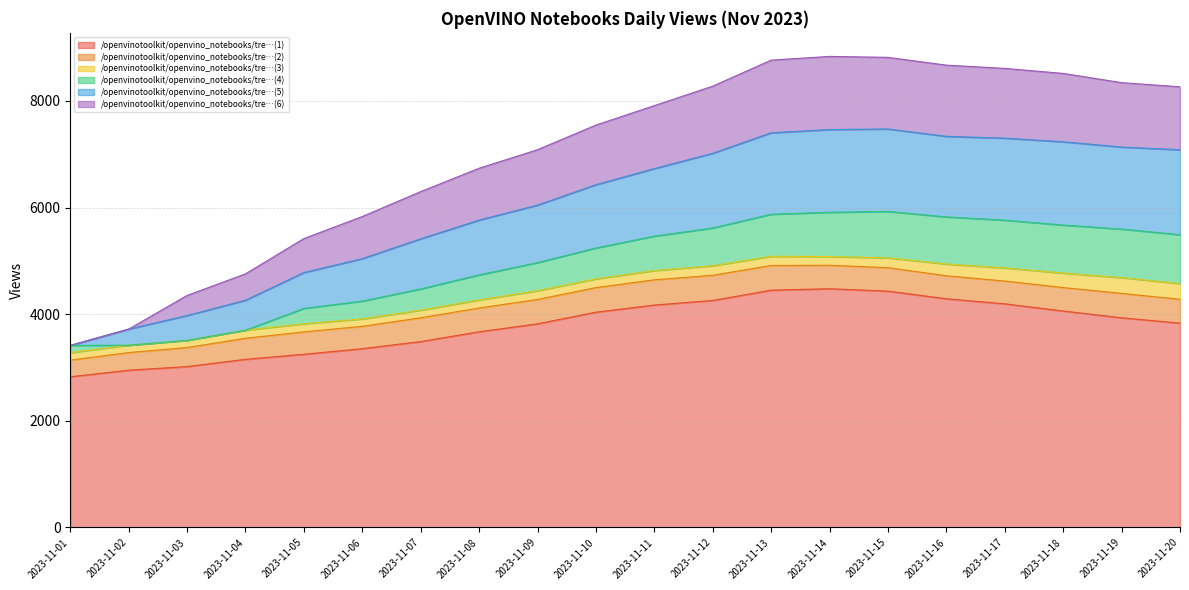

What is the maximum value for /openvinotoolkit/openvino_notebooks/tre…(6)?

1372